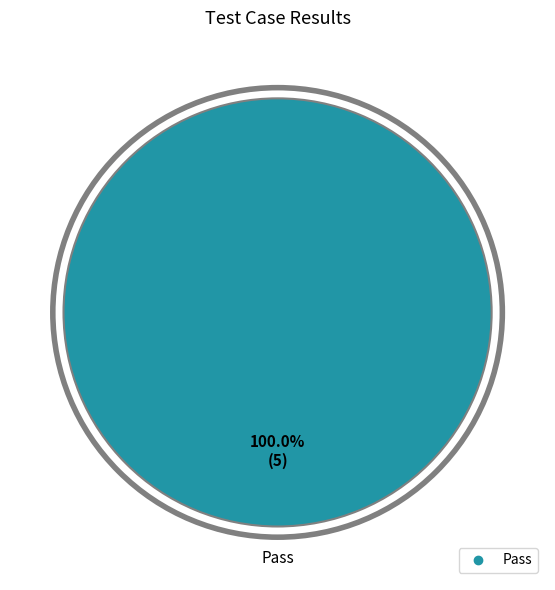

Is there a majority slice in this chart?

Yes